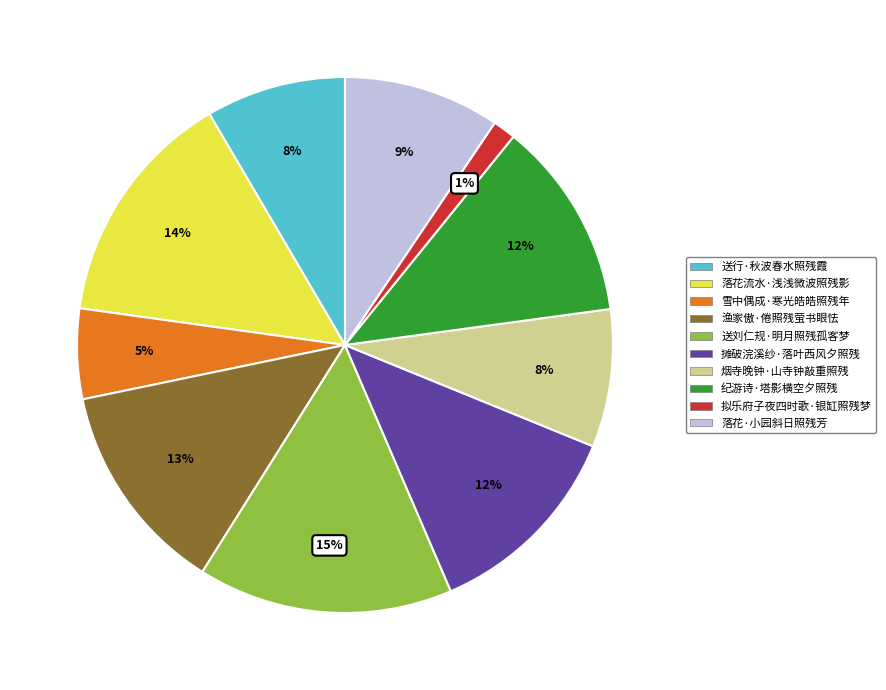

Combined, do 落花流水·浅浅微波照残影 and 落花·小园斜日照残芳 account for over 50%?

No